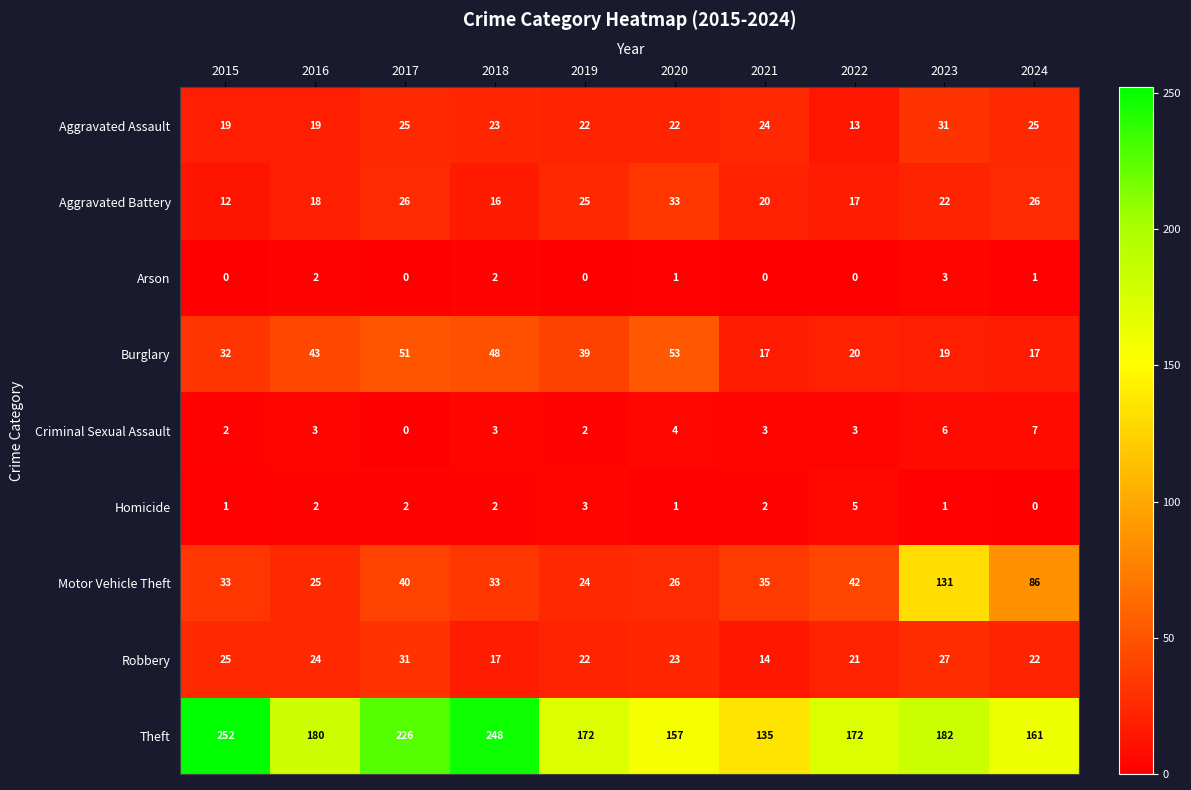

How many Homicide values are between 1 and 2?

7